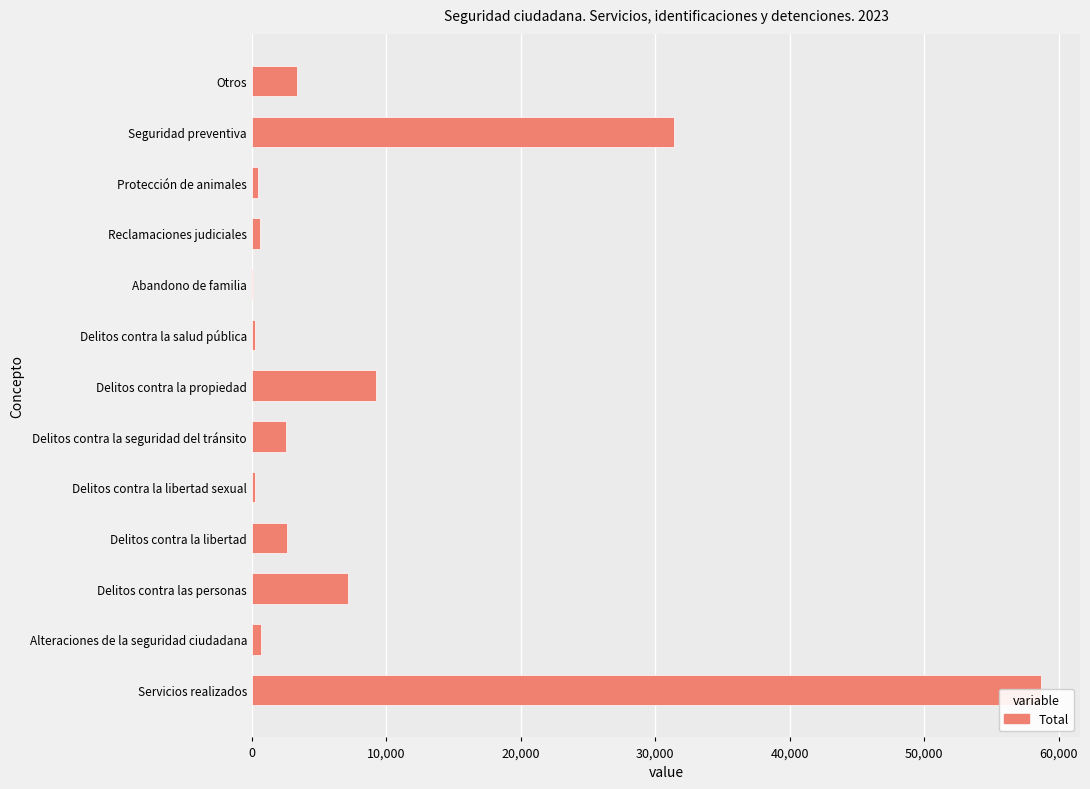

Reading right to left, what are all the values shown in this chart?

3377	31420	430	631	50	259	9224	2530	249	2635	7168	667	58640